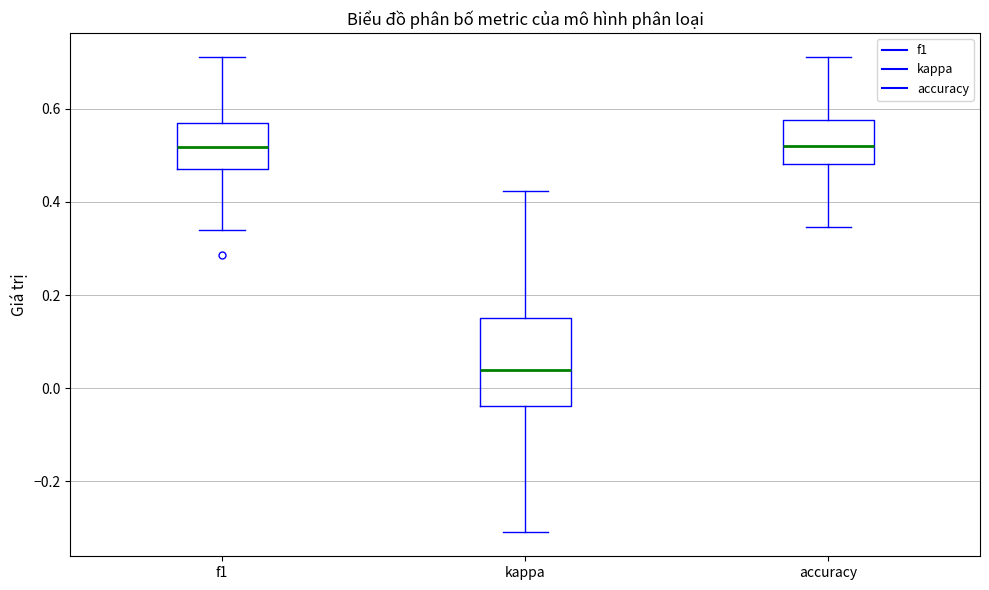

Reading left to right, read every box against the y-axis: the position of its median line, the range the box covers, and the ends of its whiskers. The values are not printed on the chart, so give them approximately, as read against the axis.

f1: median 0.52, box 0.48 to 0.56, whiskers 0.34 to 0.72
kappa: median 0.04, box -0.04 to 0.16, whiskers -0.30 to 0.42
accuracy: median 0.52, box 0.48 to 0.58, whiskers 0.34 to 0.72